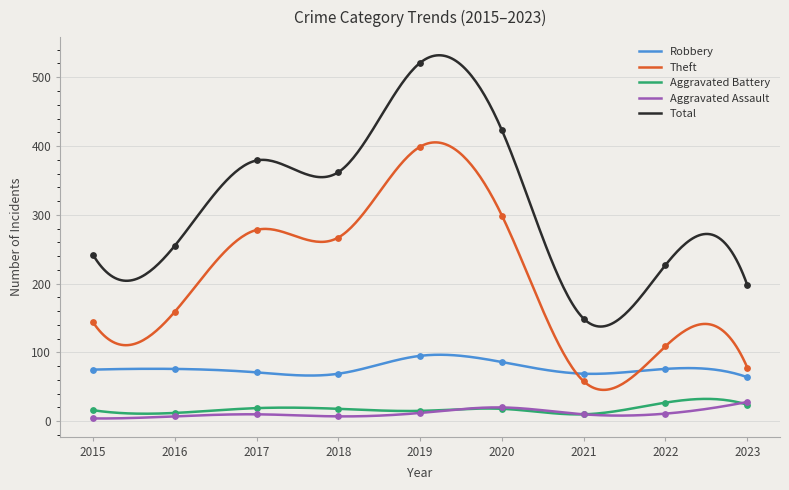

Which series has the widest spread of Y values?

Total